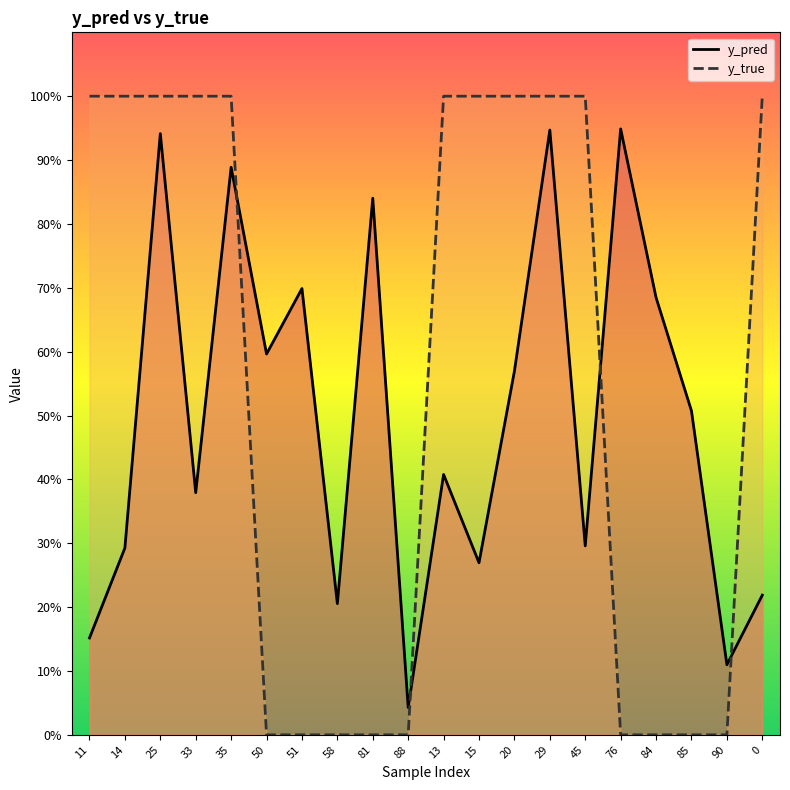

Which series changed the most between 58 and 81?

y_pred